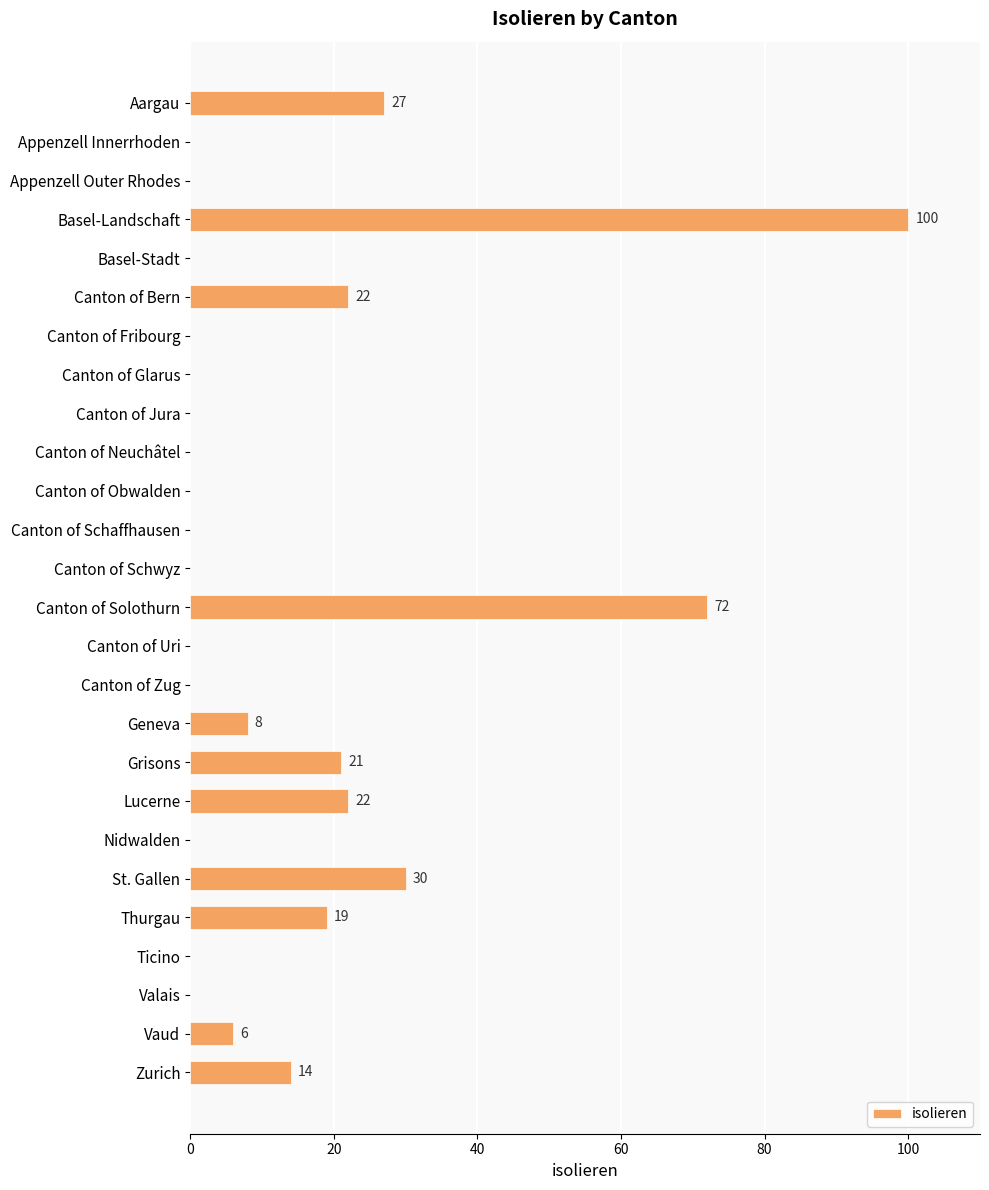

True or false: the data shows 0 at Canton of Obwalden.

True